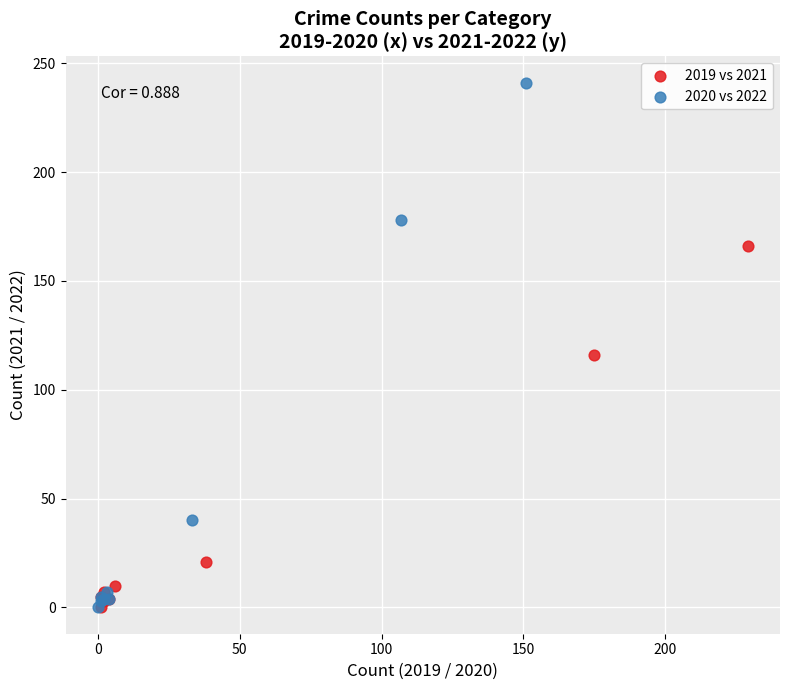

Which series has the widest spread of Y values?

2020 vs 2022